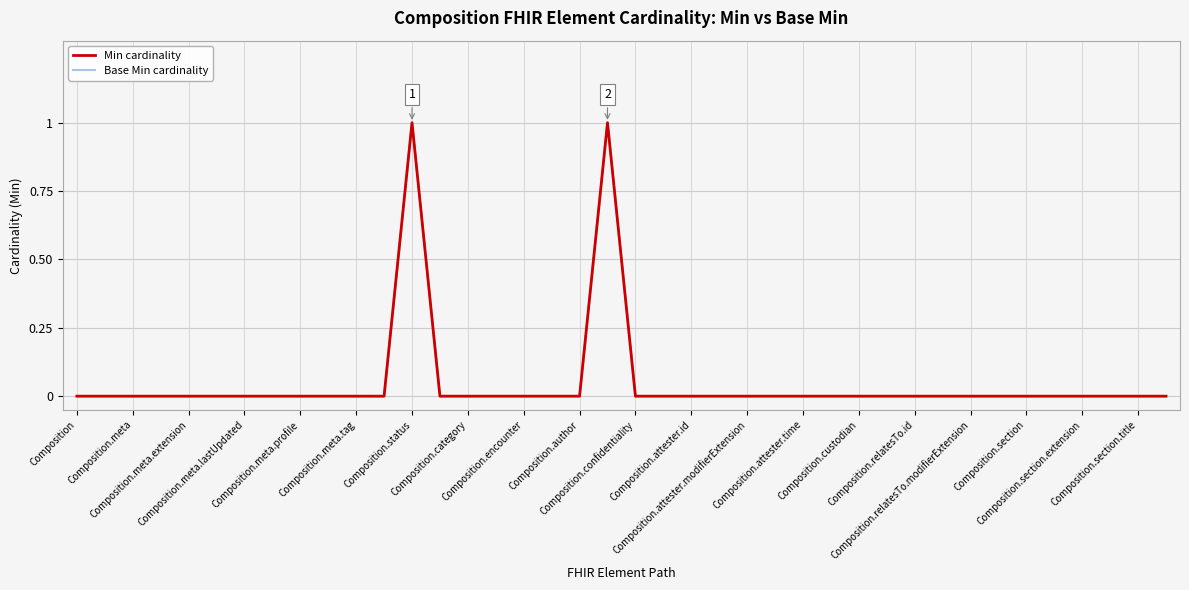

Rank the series by their maximum value, from lowest to highest.

Min cardinality, Base Min cardinality